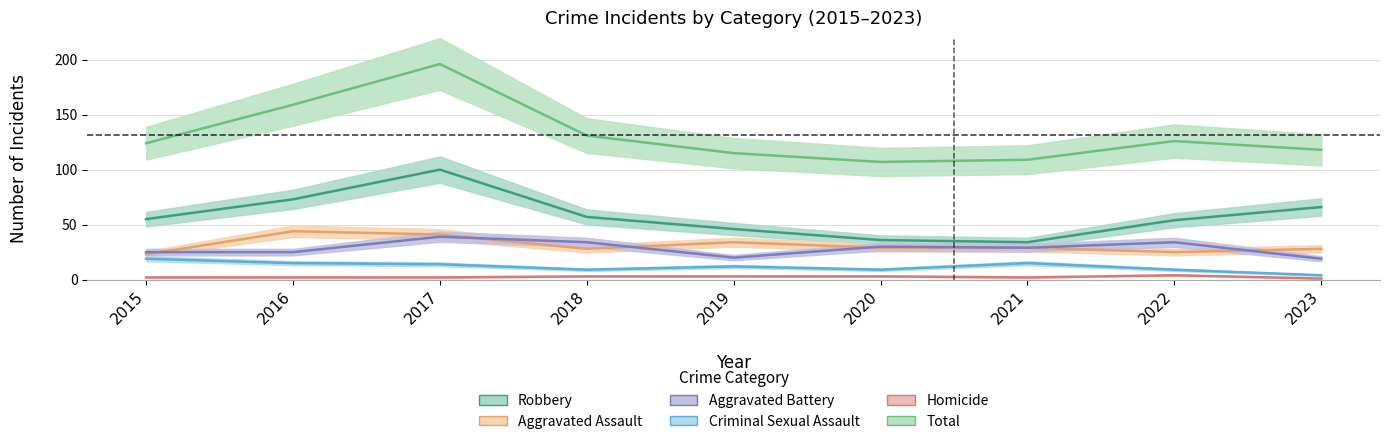

True or false: Aggravated Assault and Homicide intersect in this chart.

False